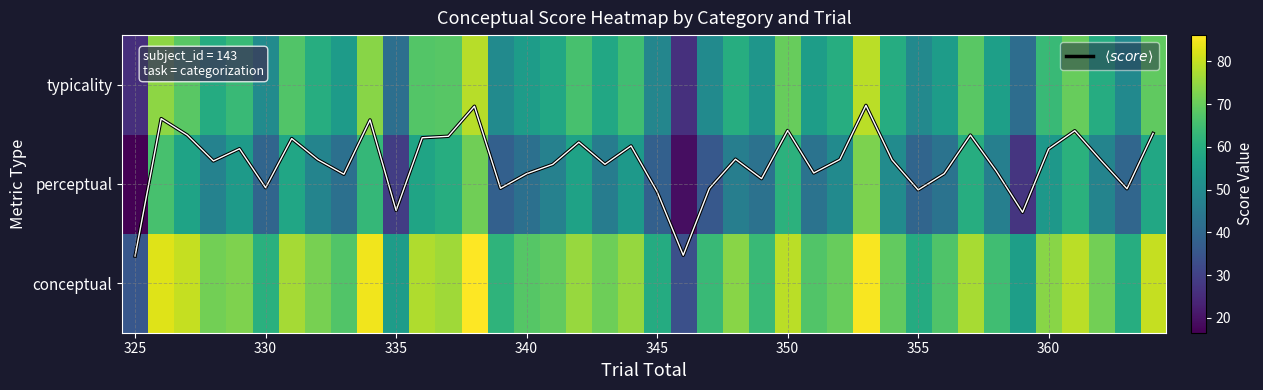

List the series in order of their peak value, lowest first.

$\langle score \rangle$, perceptual, typicality, conceptual